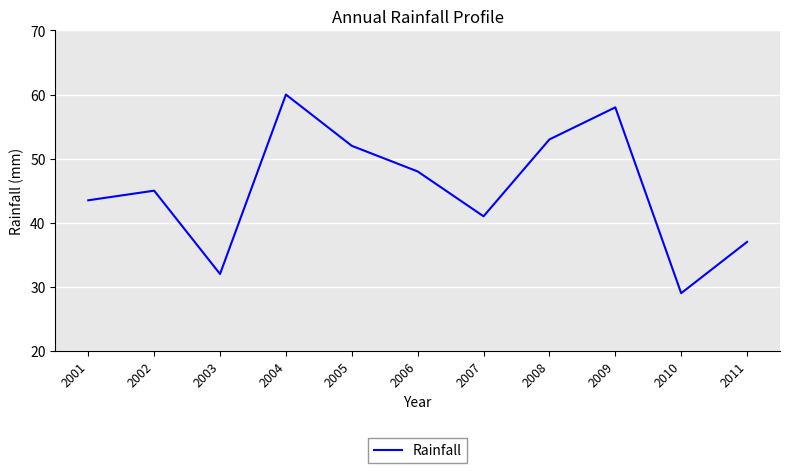

Where is the first local minimum?

2003